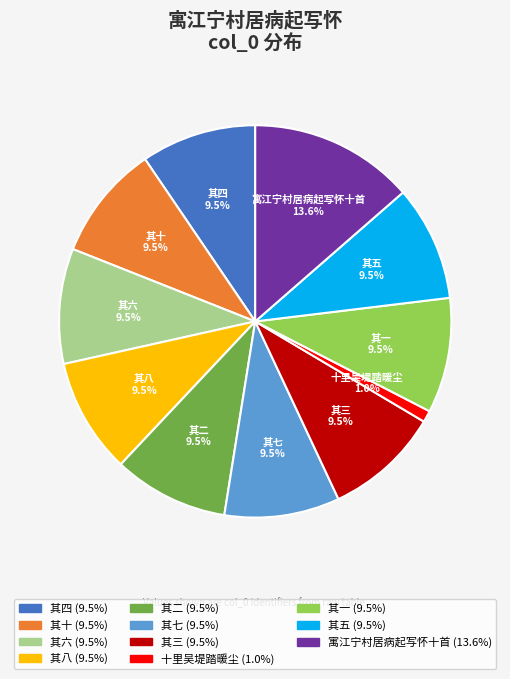

How many segments does this pie chart have?

11